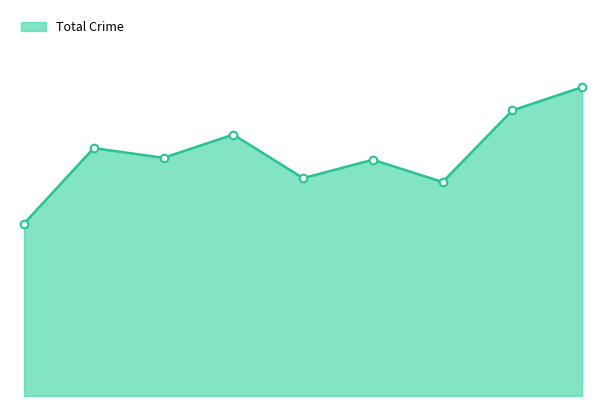

Does the chart have visible grid lines?

No